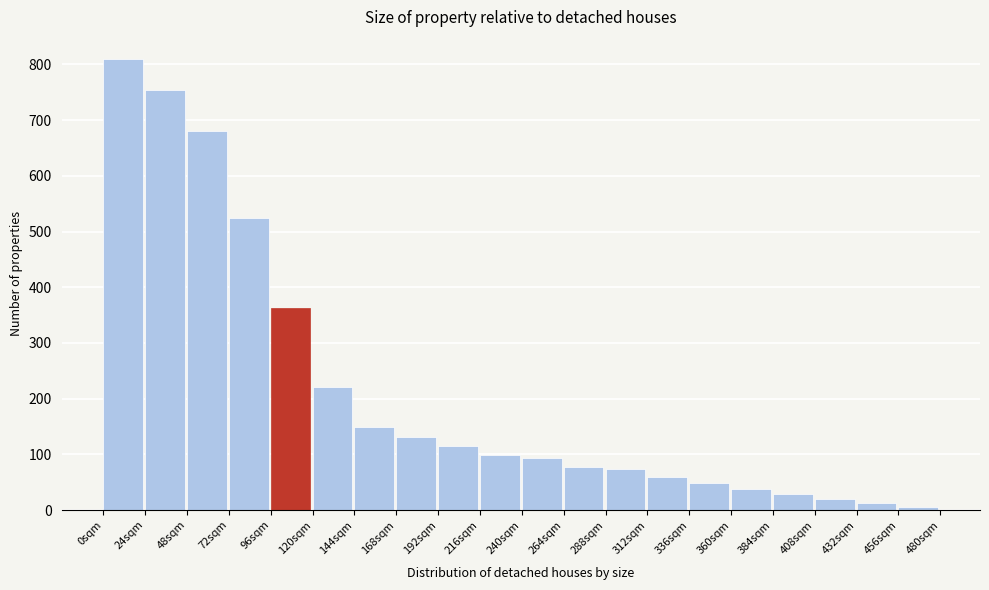

Reading left to right, list all the values displayed in this chart.

0sqm=809.0	24sqm=754.3	48sqm=679.7	72sqm=524.0	96sqm=363.0	120sqm=220.3	144sqm=149.0	168sqm=130.7	192sqm=115.0	216sqm=99.3	240sqm=92.7	264sqm=77.3	288sqm=73.0	312sqm=60.0	336sqm=48.0	360sqm=37.7	384sqm=28.3	408sqm=20.0	432sqm=12.3	456sqm=6.0